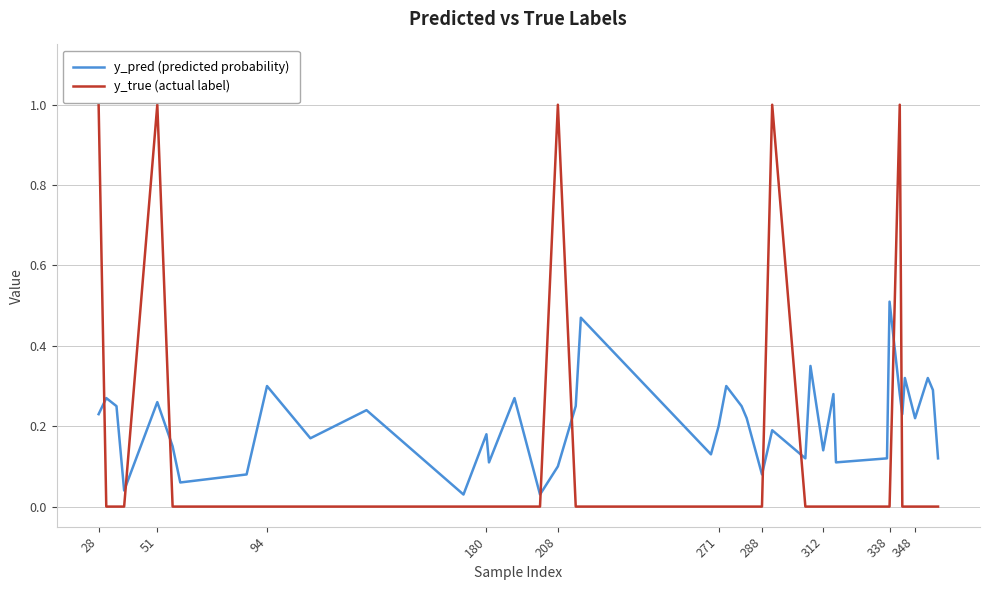

In y_true (actual label), how many points are higher than both neighbors (excluding endpoints)?

4